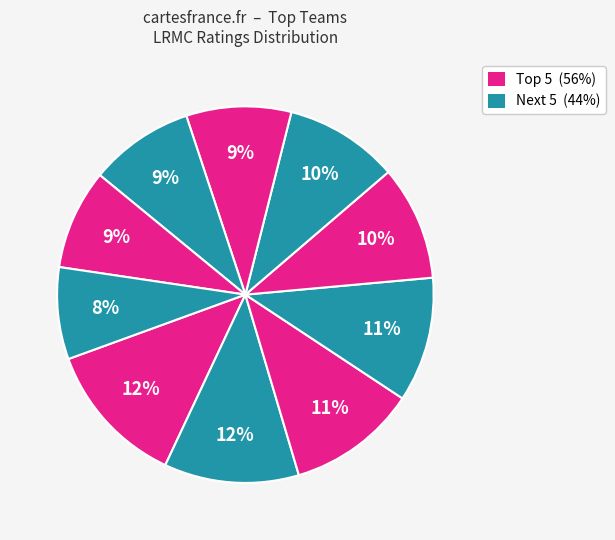

How many segments does this pie chart have?

10